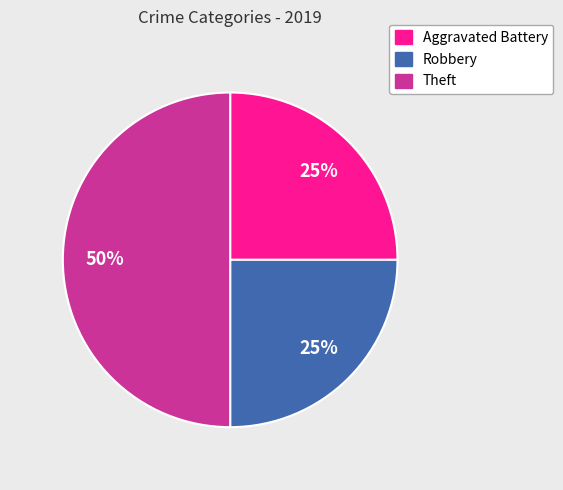

To the nearest percent, what is the difference between the largest and smallest slice percentages?

25%